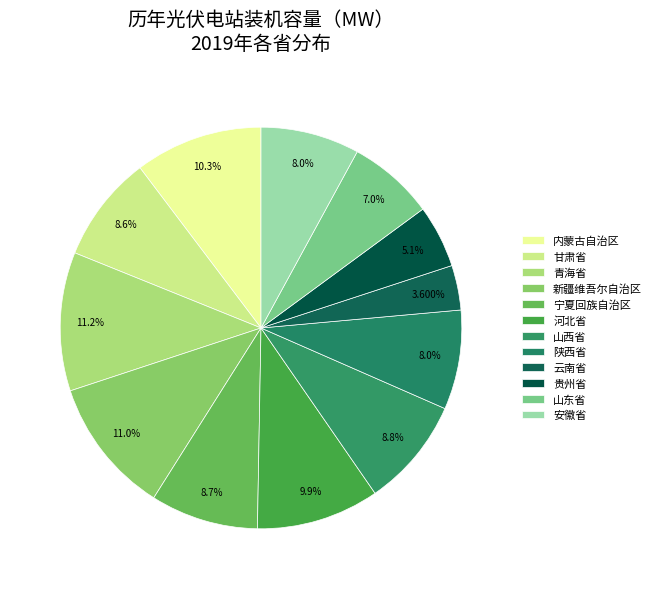

How many slices are in this pie chart?

12